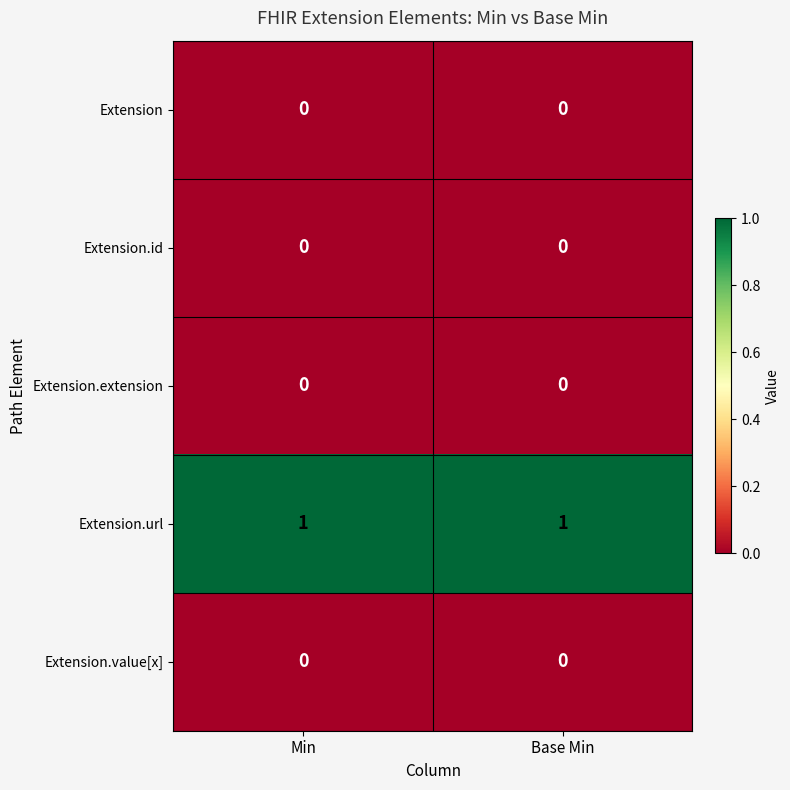

Reading right to left, extract all data points from this chart.

Extension: 0	0
Extension.id: 0	0
Extension.extension: 0	0
Extension.url: 1	1
Extension.value[x]: 0	0